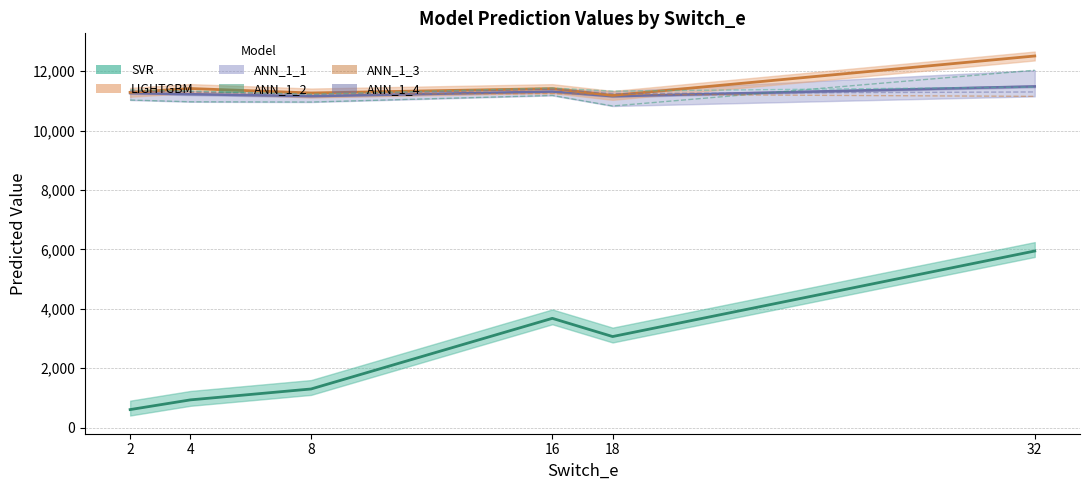

True or false: ANN_1_2 has more than 2 points higher than both neighbors.

False